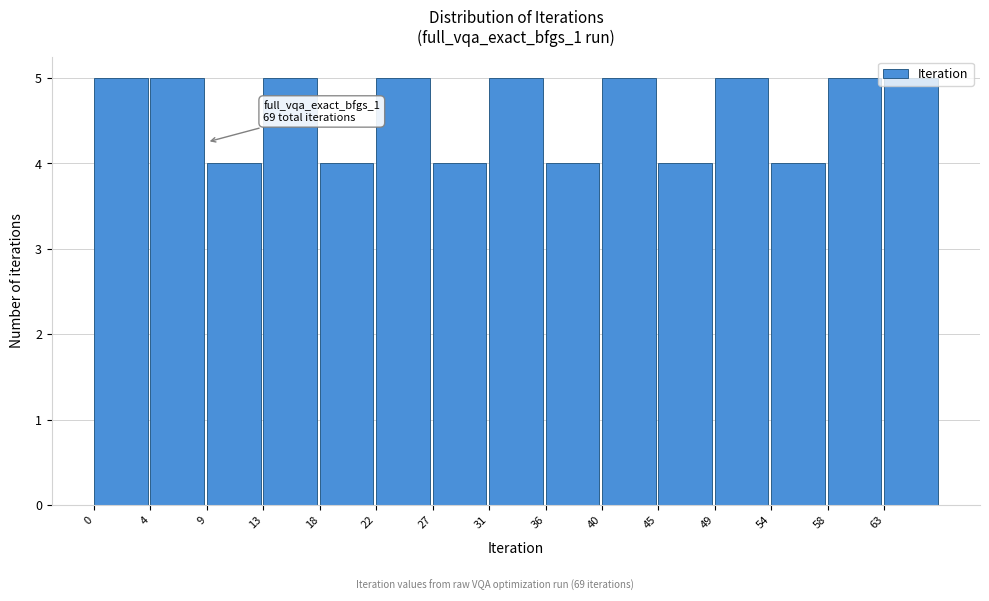

Approximately how many times larger is the value at 36 compared to 22?

0.8